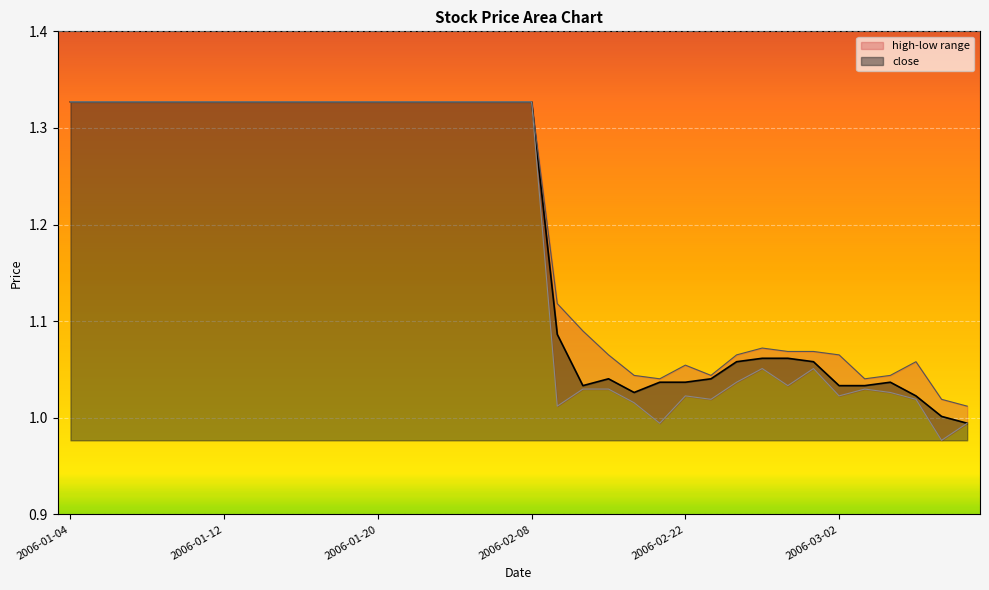

Which has a higher value, 2006-02-24 or 2006-01-20?

2006-01-20